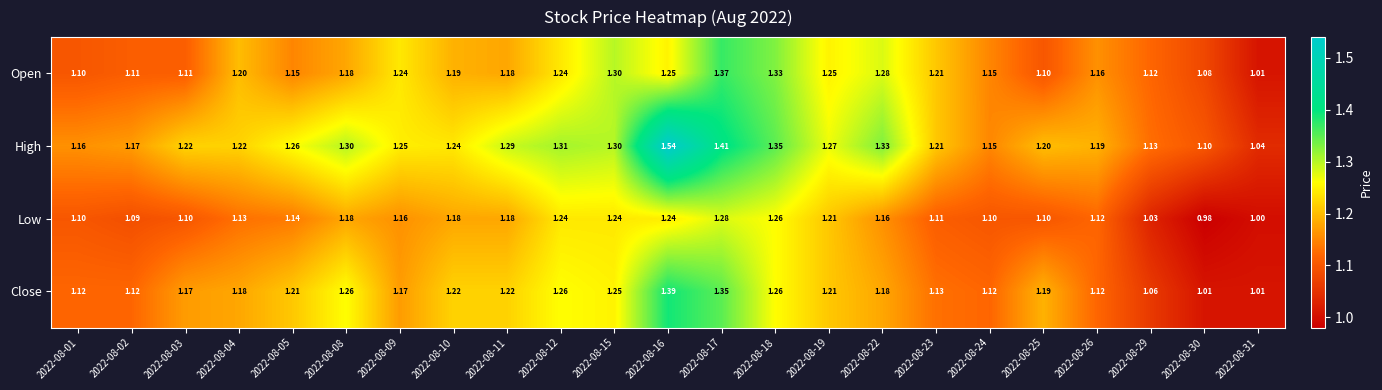

Which series has the largest range (max minus min)?

High